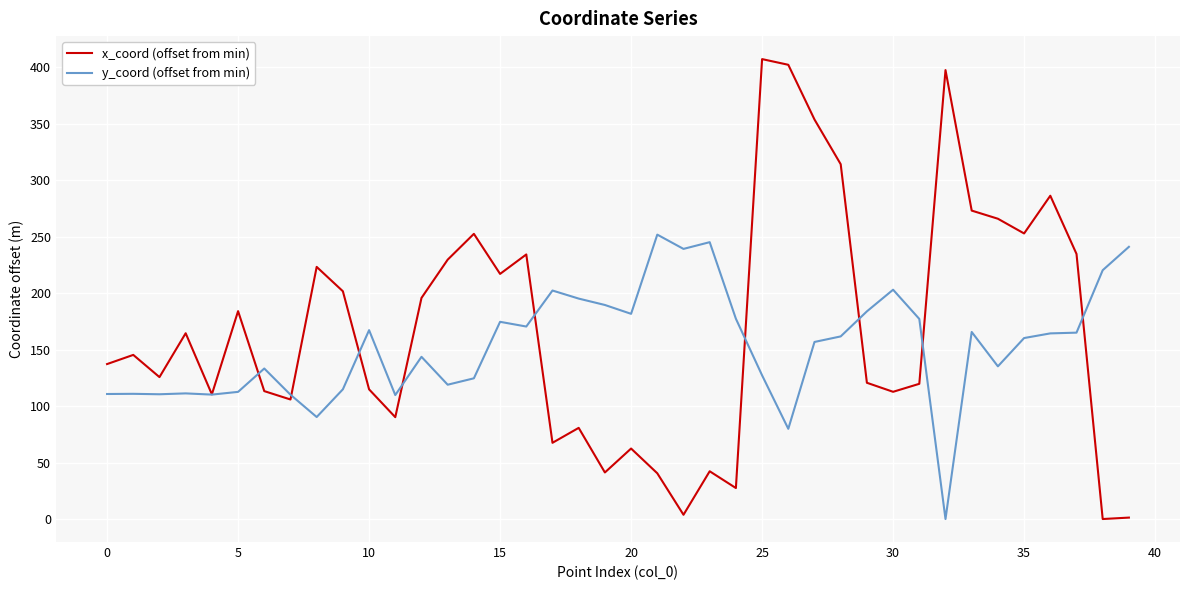

What is the greatest value displayed?

407.3